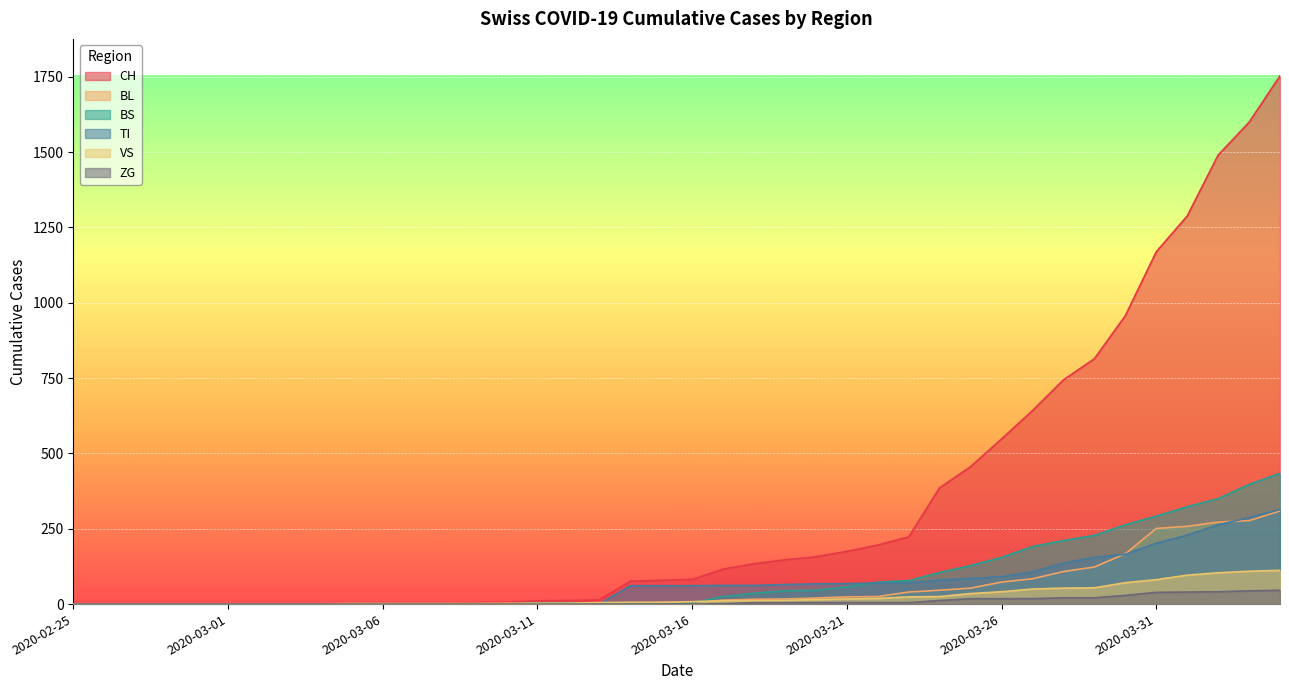

Reading right to left, transcribe all the data shown in this chart.

CH: 2020-04-04=1753	2020-04-03=1599	2020-04-02=1490	2020-04-01=1288	2020-03-31=1169	2020-03-30=957	2020-03-29=814	2020-03-28=744	2020-03-27=642	2020-03-26=548	2020-03-25=456	2020-03-24=386	2020-03-23=223	2020-03-22=196	2020-03-21=175	2020-03-20=157	2020-03-19=147	2020-03-18=134	2020-03-17=116	2020-03-16=82	2020-03-15=79	2020-03-14=76	2020-03-13=14	2020-03-12=12	2020-03-11=11	2020-03-10=6	2020-03-09=5	2020-03-08=3	2020-03-07=3	2020-03-06=3	2020-03-05=2	2020-03-04=0	2020-03-03=0	2020-03-02=0	2020-03-01=0	2020-02-29=0	2020-02-28=0	2020-02-27=0	2020-02-26=0	2020-02-25=0
BL: 2020-04-04=309	2020-04-03=277	2020-04-02=272	2020-04-01=258	2020-03-31=251	2020-03-30=167	2020-03-29=123	2020-03-28=108	2020-03-27=84	2020-03-26=73	2020-03-25=53	2020-03-24=46	2020-03-23=40	2020-03-22=25	2020-03-21=24	2020-03-20=20	2020-03-19=17	2020-03-18=16	2020-03-17=13	2020-03-16=5	2020-03-15=5	2020-03-14=2	2020-03-13=2	2020-03-12=2	2020-03-11=2	2020-03-10=2	2020-03-09=1	2020-03-08=0	2020-03-07=0	2020-03-06=0	2020-03-05=0	2020-03-04=0	2020-03-03=0	2020-03-02=0	2020-03-01=0	2020-02-29=0	2020-02-28=0	2020-02-27=0	2020-02-26=0	2020-02-25=0
BS: 2020-04-04=434	2020-04-03=397	2020-04-02=350	2020-04-01=323	2020-03-31=292	2020-03-30=263	2020-03-29=228	2020-03-28=211	2020-03-27=191	2020-03-26=155	2020-03-25=128	2020-03-24=105	2020-03-23=78	2020-03-22=73	2020-03-21=57	2020-03-20=46	2020-03-19=44	2020-03-18=36	2020-03-17=25	2020-03-16=4	2020-03-15=0	2020-03-14=4	2020-03-13=4	2020-03-12=4	2020-03-11=4	2020-03-10=0	2020-03-09=0	2020-03-08=0	2020-03-07=0	2020-03-06=0	2020-03-05=0	2020-03-04=0	2020-03-03=0	2020-03-02=0	2020-03-01=0	2020-02-29=0	2020-02-28=0	2020-02-27=0	2020-02-26=0	2020-02-25=0
TI: 2020-04-04=314	2020-04-03=287	2020-04-02=263	2020-04-01=229	2020-03-31=202	2020-03-30=165	2020-03-29=155	2020-03-28=136	2020-03-27=107	2020-03-26=91	2020-03-25=85	2020-03-24=80	2020-03-23=71	2020-03-22=70	2020-03-21=68	2020-03-20=67	2020-03-19=65	2020-03-18=62	2020-03-17=62	2020-03-16=61	2020-03-15=61	2020-03-14=61	2020-03-13=0	2020-03-12=0	2020-03-11=0	2020-03-10=0	2020-03-09=0	2020-03-08=0	2020-03-07=0	2020-03-06=0	2020-03-05=0	2020-03-04=0	2020-03-03=0	2020-03-02=0	2020-03-01=0	2020-02-29=0	2020-02-28=0	2020-02-27=0	2020-02-26=0	2020-02-25=0
VS: 2020-04-04=112	2020-04-03=109	2020-04-02=104	2020-04-01=96	2020-03-31=81	2020-03-30=71	2020-03-29=54	2020-03-28=53	2020-03-27=50	2020-03-26=41	2020-03-25=35	2020-03-24=25	2020-03-23=24	2020-03-22=19	2020-03-21=17	2020-03-20=15	2020-03-19=12	2020-03-18=11	2020-03-17=11	2020-03-16=8	2020-03-15=6	2020-03-14=6	2020-03-13=5	2020-03-12=3	2020-03-11=3	2020-03-10=2	2020-03-09=2	2020-03-08=2	2020-03-07=2	2020-03-06=2	2020-03-05=2	2020-03-04=0	2020-03-03=0	2020-03-02=0	2020-03-01=0	2020-02-29=0	2020-02-28=0	2020-02-27=0	2020-02-26=0	2020-02-25=0
ZG: 2020-04-04=46	2020-04-03=44	2020-04-02=41	2020-04-01=40	2020-03-31=39	2020-03-30=29	2020-03-29=21	2020-03-28=21	2020-03-27=18	2020-03-26=18	2020-03-25=18	2020-03-24=12	2020-03-23=5	2020-03-22=5	2020-03-21=5	2020-03-20=5	2020-03-19=5	2020-03-18=5	2020-03-17=1	2020-03-16=0	2020-03-15=0	2020-03-14=0	2020-03-13=0	2020-03-12=0	2020-03-11=0	2020-03-10=0	2020-03-09=0	2020-03-08=0	2020-03-07=0	2020-03-06=0	2020-03-05=0	2020-03-04=0	2020-03-03=0	2020-03-02=0	2020-03-01=0	2020-02-29=0	2020-02-28=0	2020-02-27=0	2020-02-26=0	2020-02-25=0